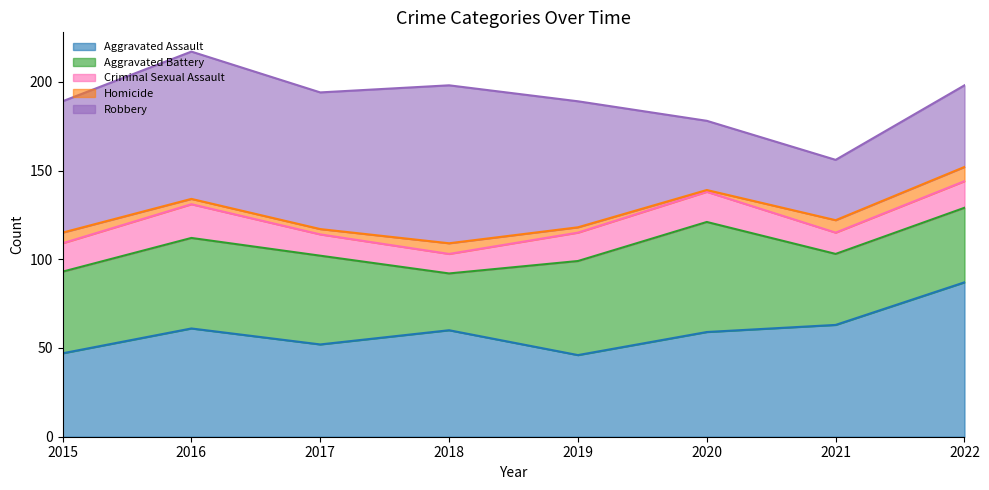

At which label is Criminal Sexual Assault closest to 15?

2022